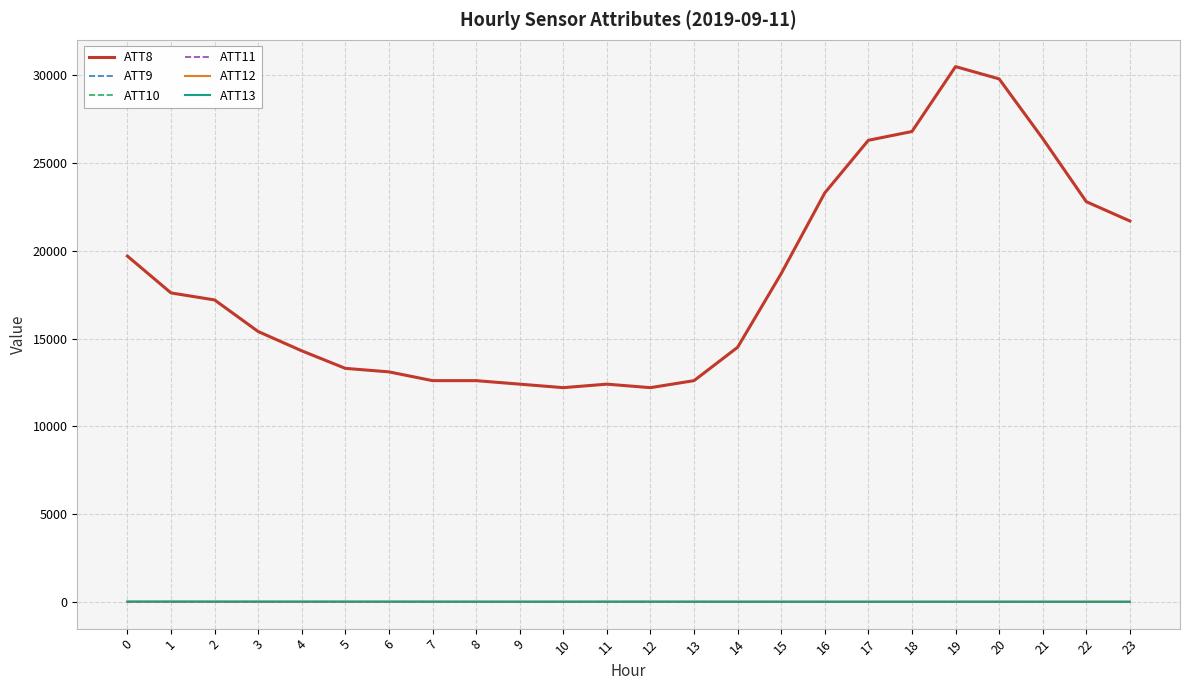

Between 4 and 23, which series saw the biggest shift?

ATT8